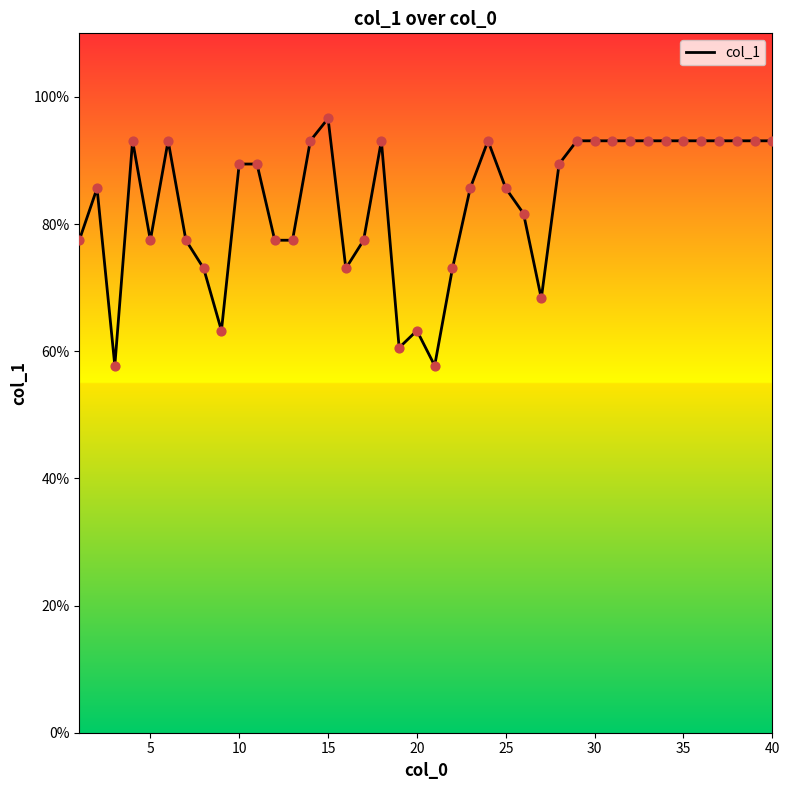

What is the difference between the maximum and minimum values?

38.9